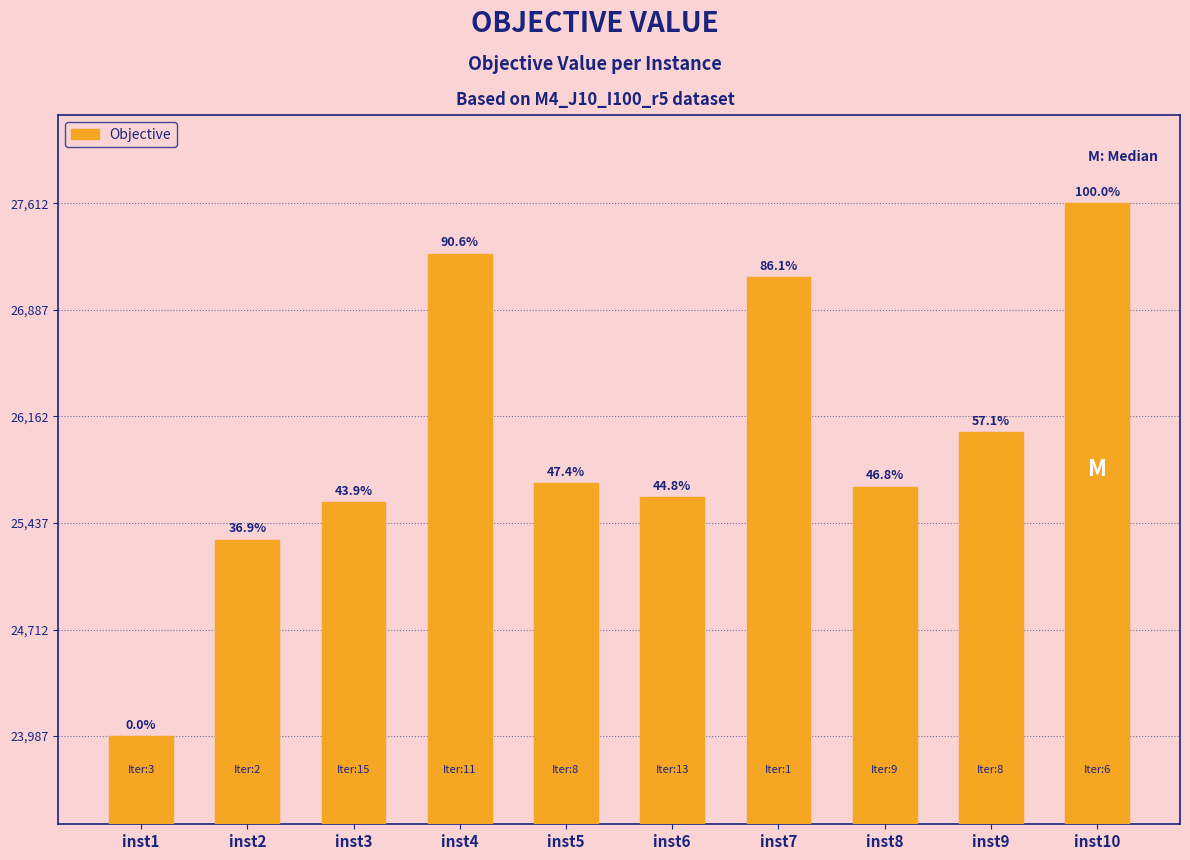

Reading left to right, list all the values displayed in this chart.

23987.3	25323.8	25580.1	27269.8	25705.9	25611.5	27108.3	25683.5	26055.9	27612.1